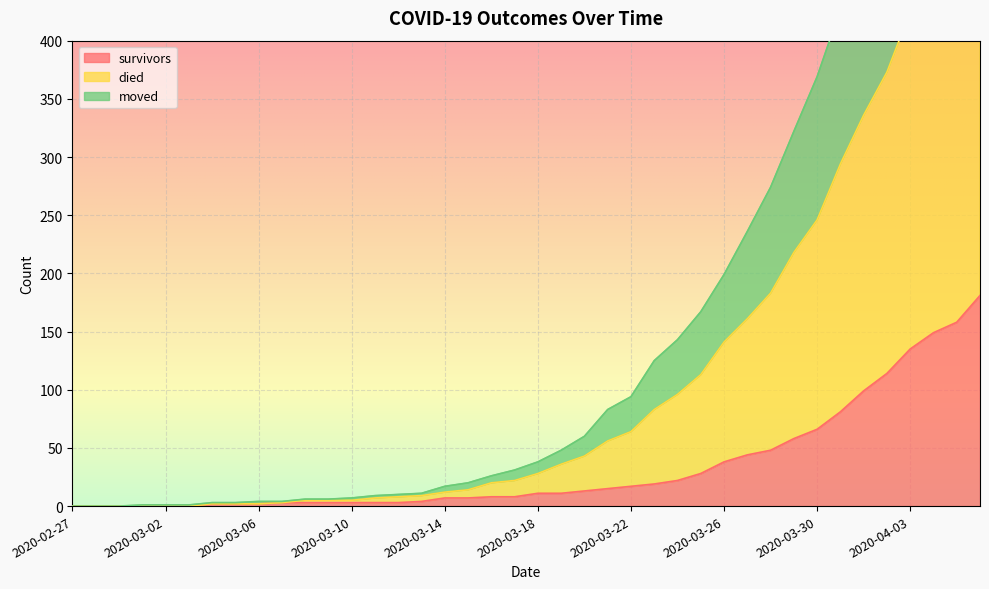

Is it true that moved equals 857 at 2020-04-06?

False